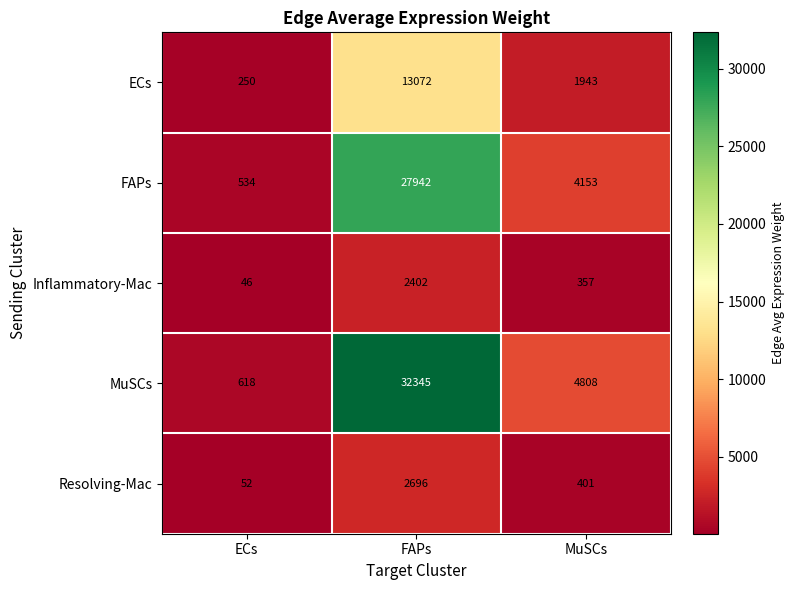

True or false: MuSCs has a value of 32345 at FAPs.

True